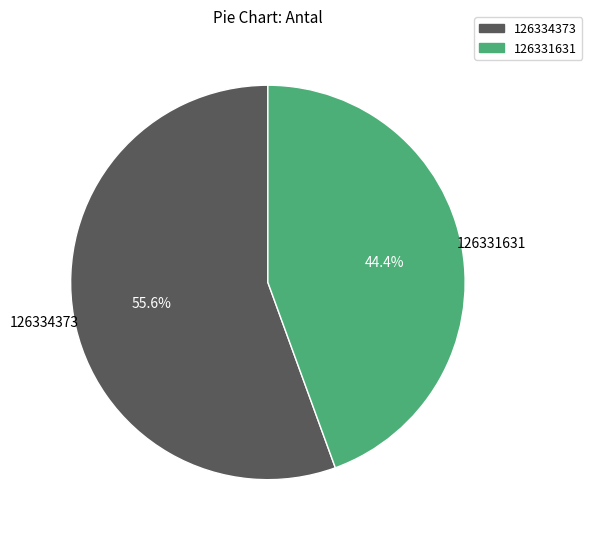

What is the total percentage of 126331631 and 126334373?

100.0%